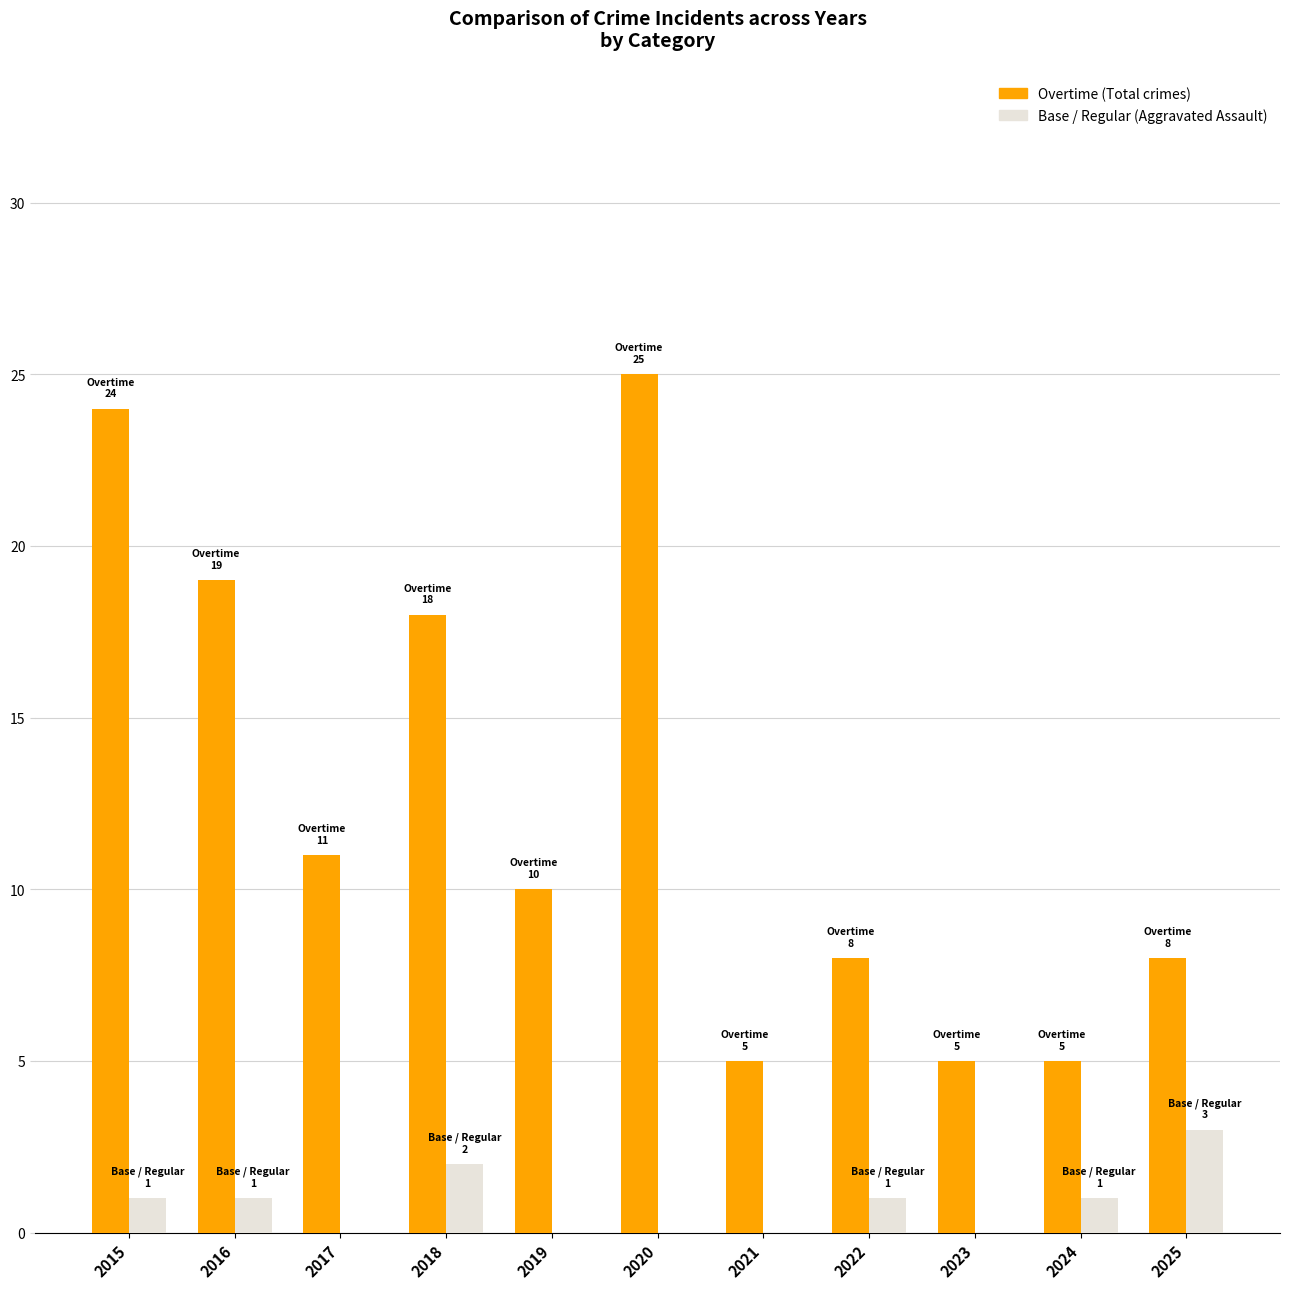

What is the total value across all series at 2015?

25